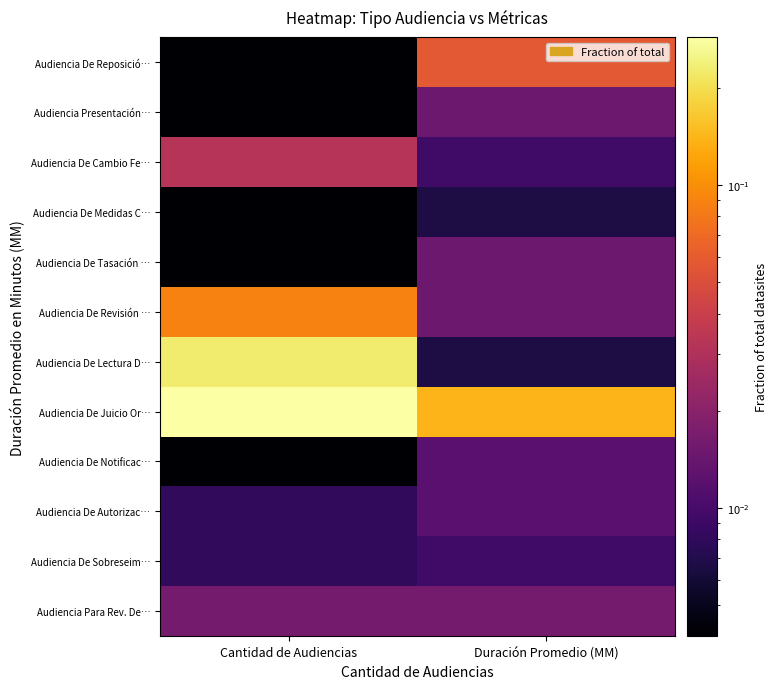

Reading left to right, list all the values displayed in this chart.

Audiencia Para Rev. De…: Cantidad de Audiencias=0.0	Duración Promedio (MM)=0.0
Audiencia De Sobreseim…: Cantidad de Audiencias=0.0	Duración Promedio (MM)=0.0
Audiencia De Autorizac…: Cantidad de Audiencias=0.0	Duración Promedio (MM)=0.0
Audiencia De Notificac…: Cantidad de Audiencias=0.0	Duración Promedio (MM)=0.0
Audiencia De Juicio Or…: Cantidad de Audiencias=0.3	Duración Promedio (MM)=0.1
Audiencia De Lectura D…: Cantidad de Audiencias=0.2	Duración Promedio (MM)=0.0
Audiencia De Revisión …: Cantidad de Audiencias=0.1	Duración Promedio (MM)=0.0
Audiencia De Tasación …: Cantidad de Audiencias=0.0	Duración Promedio (MM)=0.0
Audiencia De Medidas C…: Cantidad de Audiencias=0.0	Duración Promedio (MM)=0.0
Audiencia De Cambio Fe…: Cantidad de Audiencias=0.0	Duración Promedio (MM)=0.0
Audiencia Presentación…: Cantidad de Audiencias=0.0	Duración Promedio (MM)=0.0
Audiencia De Reposició…: Cantidad de Audiencias=0.0	Duración Promedio (MM)=0.1